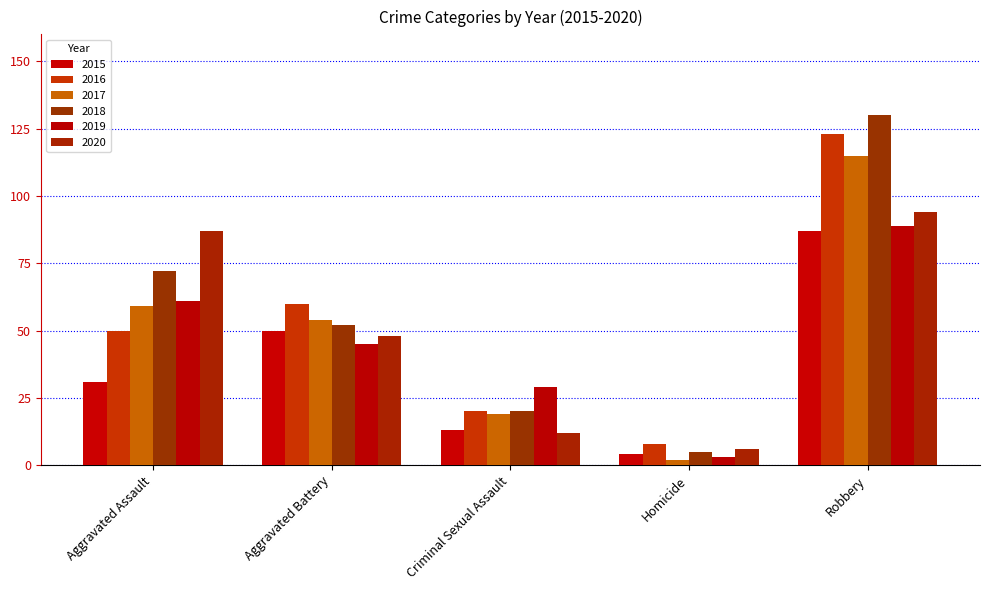

What is the total value across all series at Homicide?

28